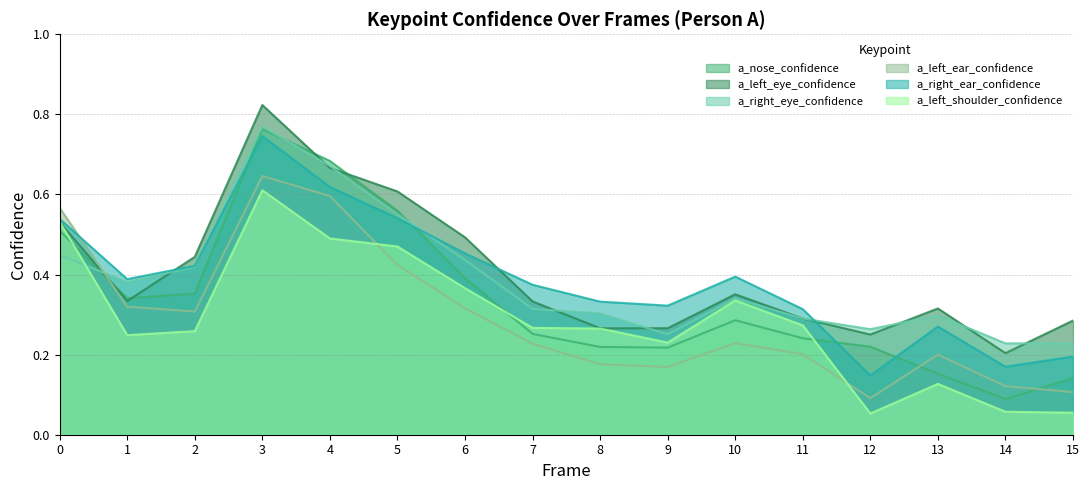

What is the value of the a_nose_confidence point at the 15th from the left?

0.1